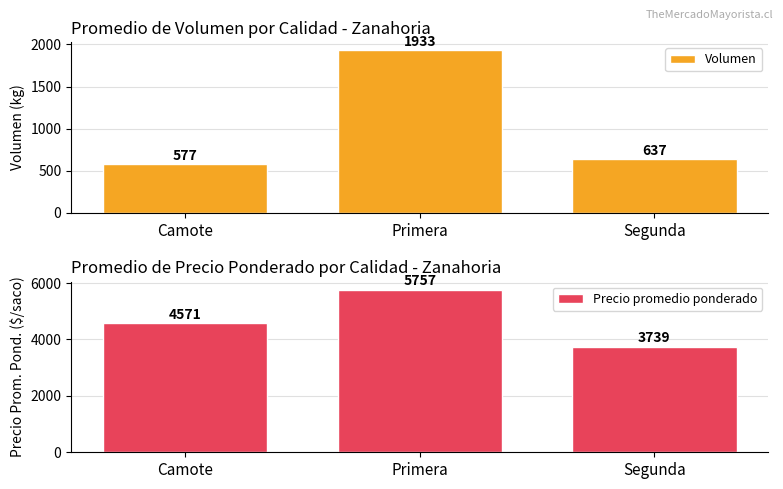

What are all the series names shown in the legend?

Volumen, Precio promedio ponderado